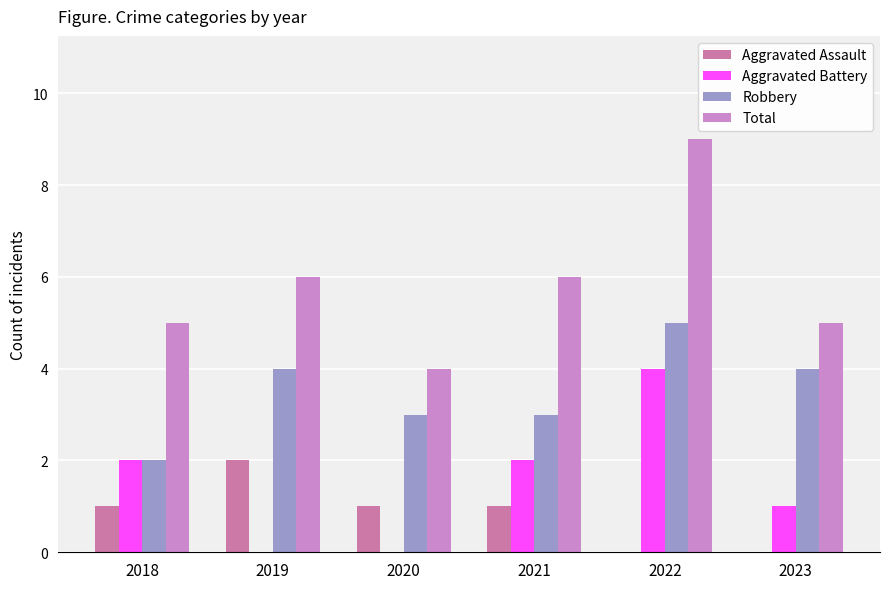

Reading right to left, transcribe all the data shown in this chart.

Aggravated Assault: 0	0	1	1	2	1
Aggravated Battery: 1	4	2	0	0	2
Robbery: 4	5	3	3	4	2
Total: 5	9	6	4	6	5